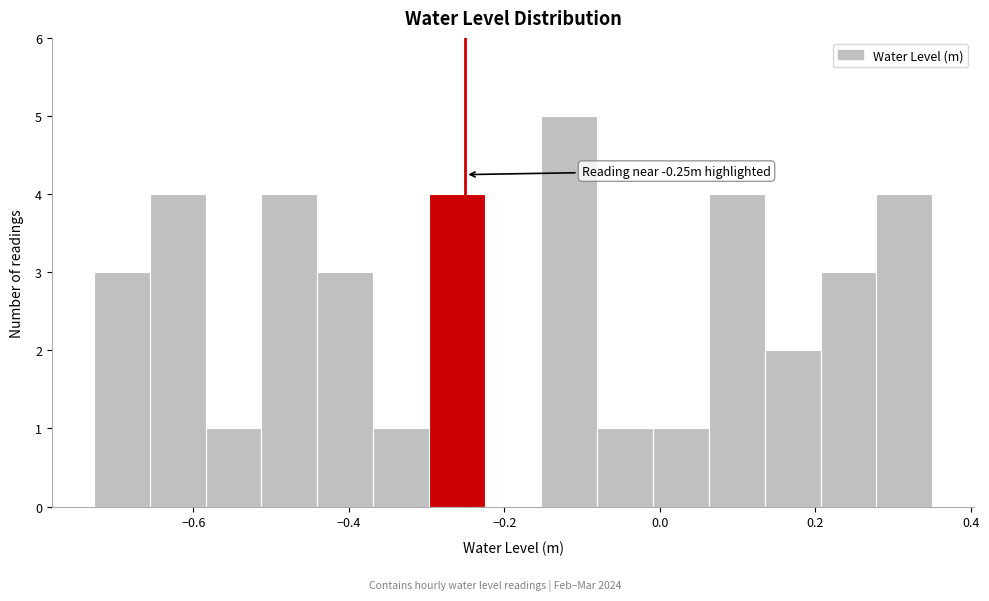

Around what value on the x-axis is the tallest bar? Give the approximate position of its centre, as read against the axis.

-0.12